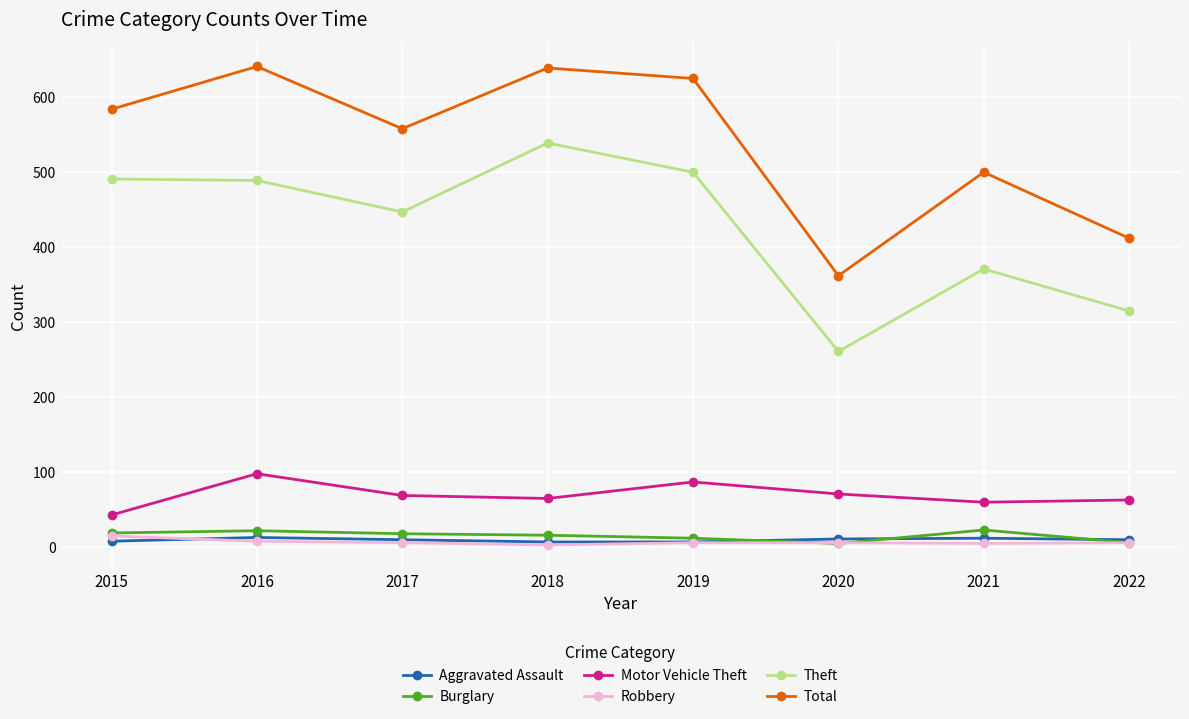

Which series changed the most between 2016 and 2017?

Total